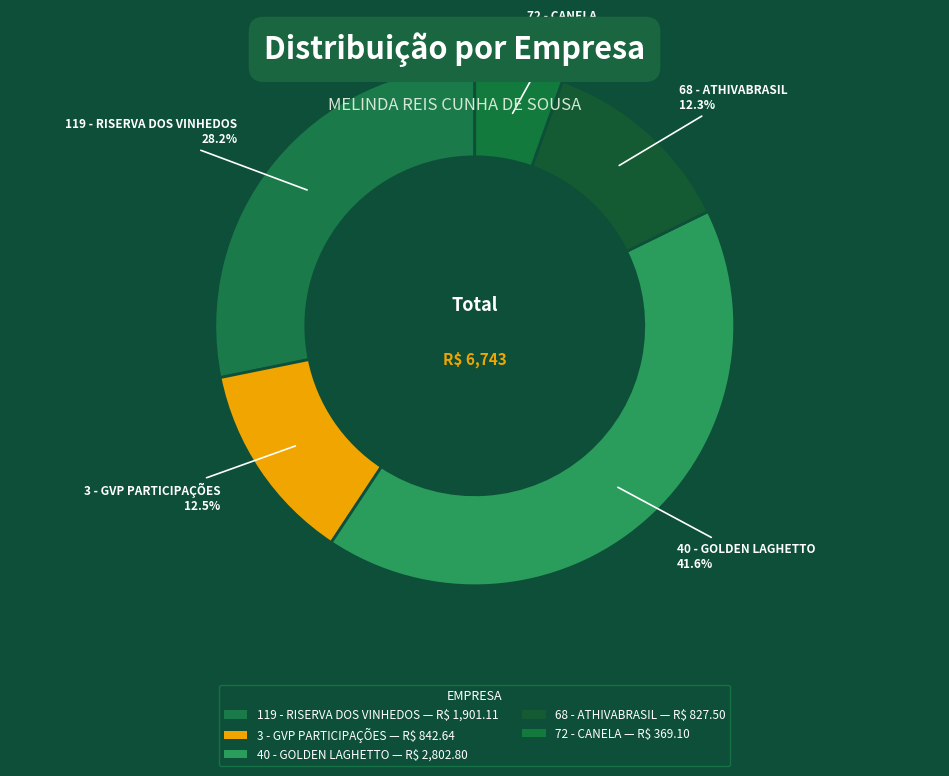

Which category has the smallest portion of the pie?

72 - CANELA